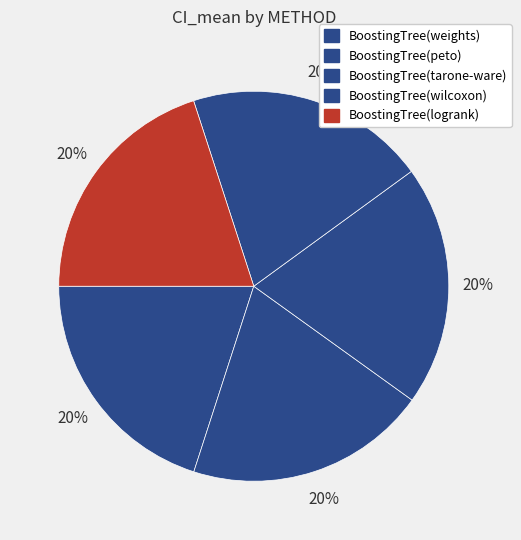

Count the number of slices in the pie.

5